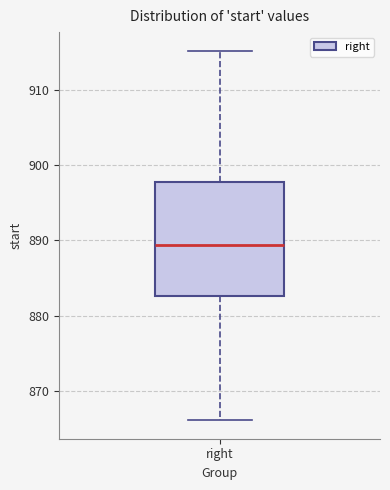

Transcribe this box plot: give where the median line is, the range the box spans, and where the two whiskers end, as read against the y-axis. The values are not printed on the chart, so give them approximately, as read against the axis.

median 889, box 883 to 898, whiskers 866 to 915